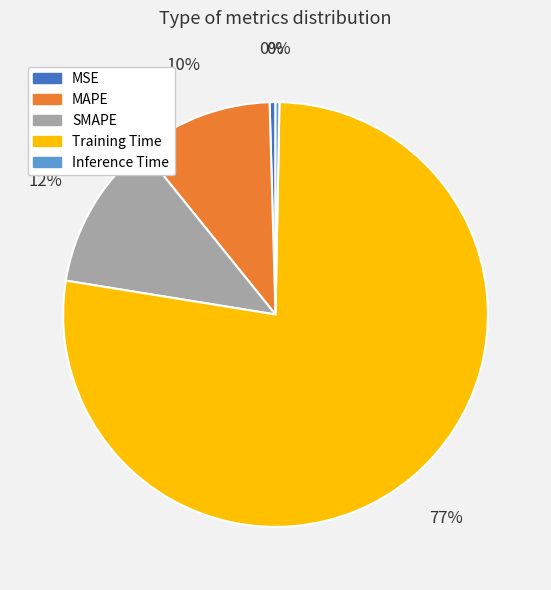

Which category has the biggest portion of the pie?

Training Time